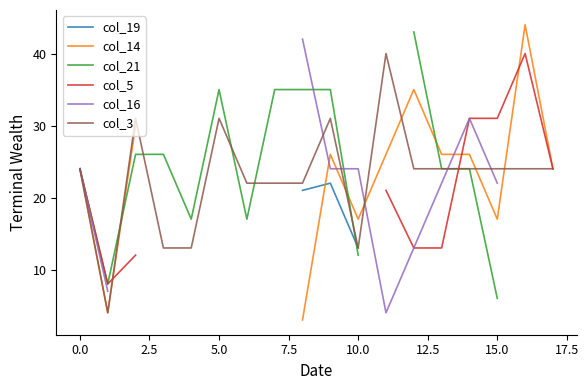

Which series has the widest spread of values?

col_14